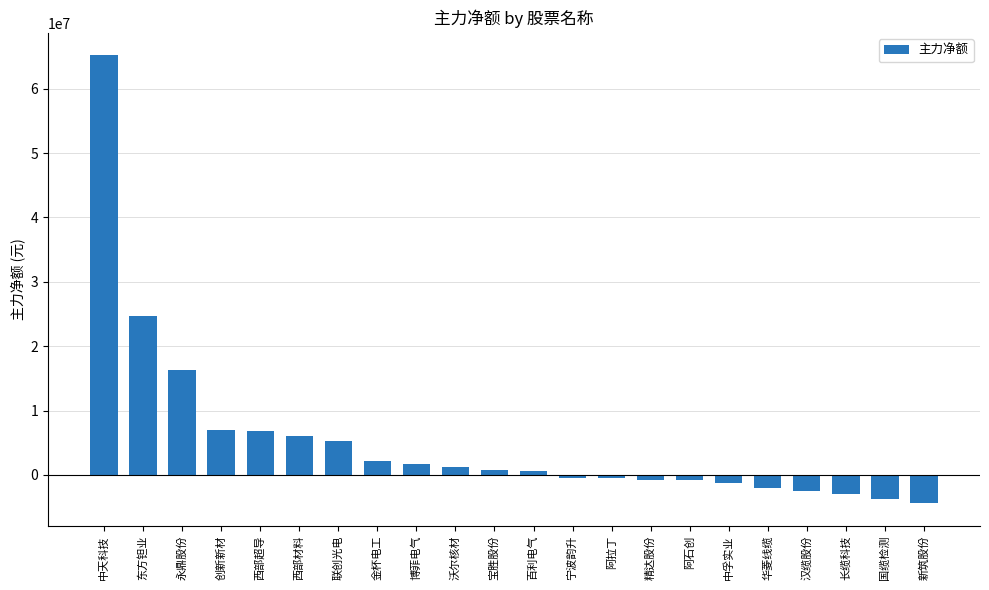

What is the label of the 6th bar from the left?

西部材料